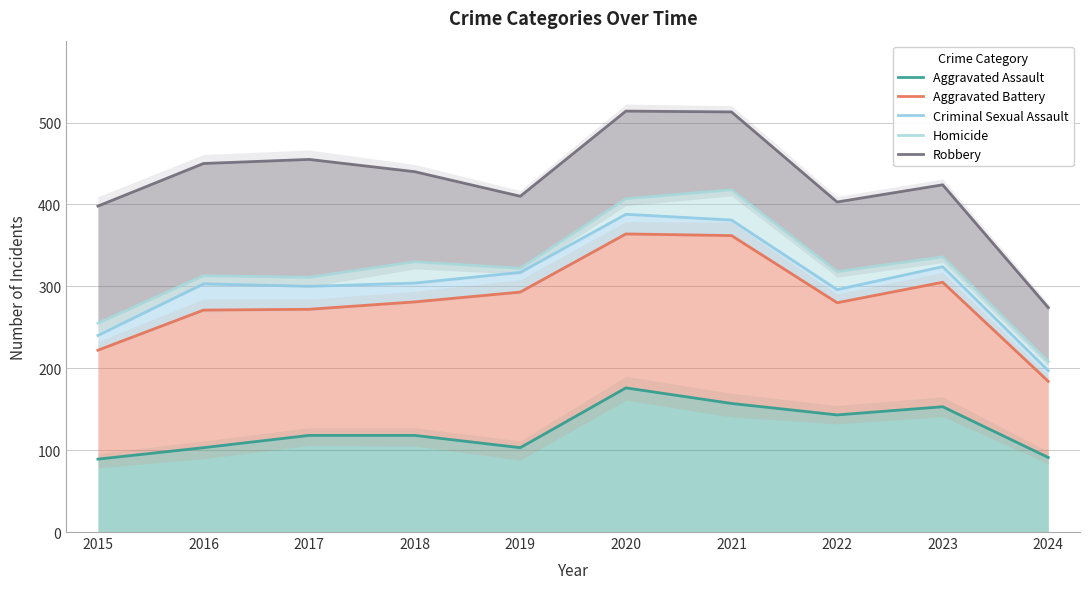

Where is the first local maximum for Robbery?

2017